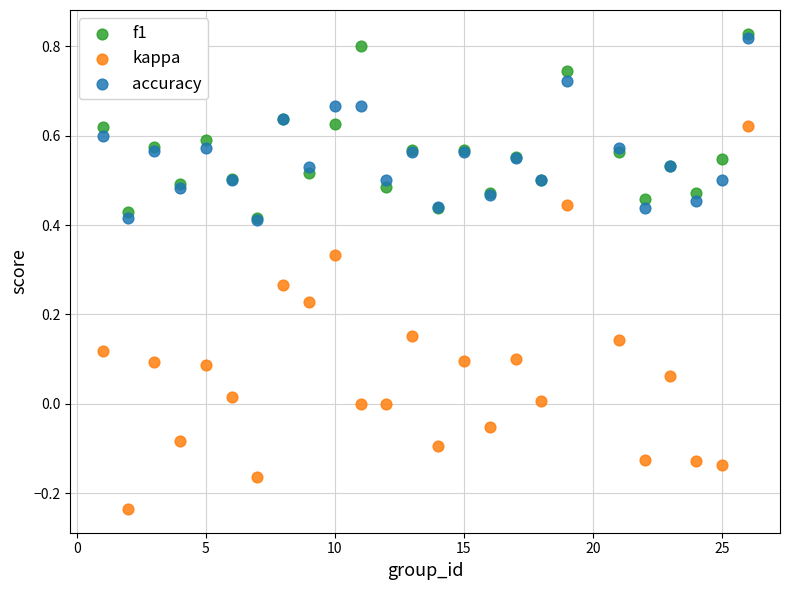

Which series reaches the minimum Y coordinate?

kappa